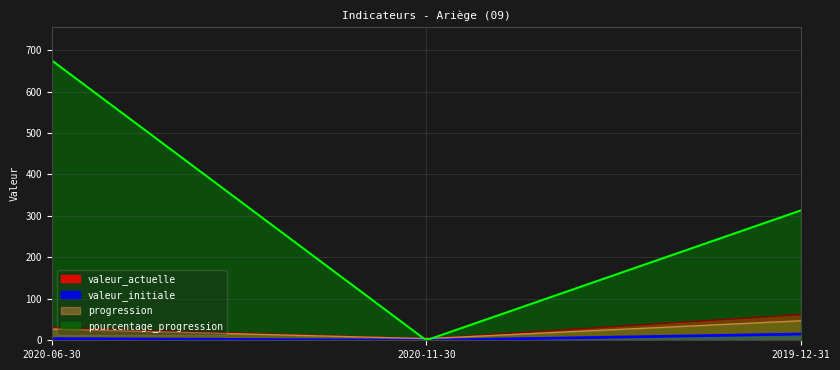

Between 2020-11-30 and 2020-06-30, which is larger?

2020-06-30